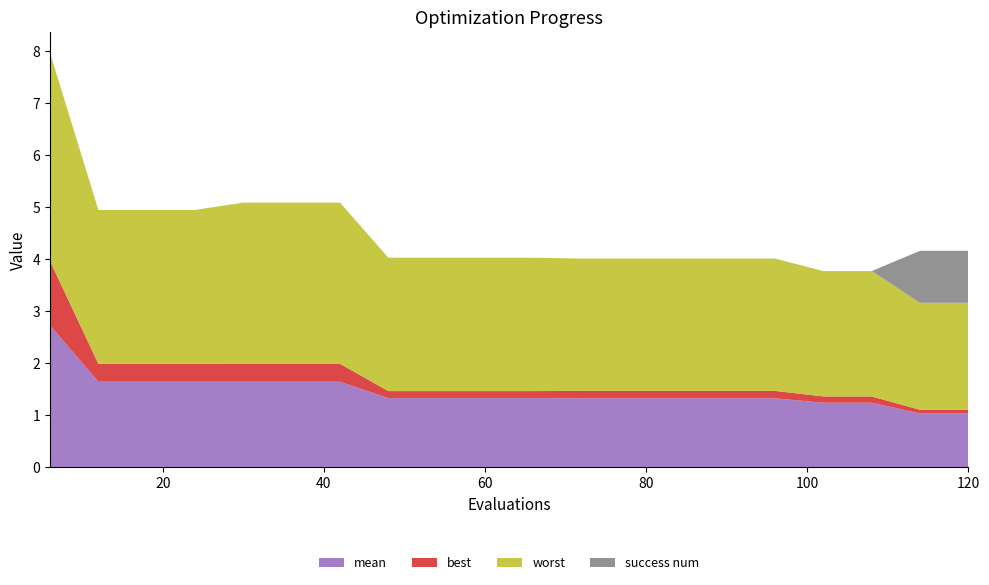

Reading left to right, list all the values displayed in this chart.

mean: 6=2.7	12=1.6	18=1.6	24=1.6	30=1.6	36=1.6	42=1.6	48=1.3	54=1.3	60=1.3	66=1.3	72=1.3	78=1.3	84=1.3	90=1.3	96=1.3	102=1.2	108=1.2	114=1.0	120=1.0
best: 6=1.2	12=0.3	18=0.3	24=0.3	30=0.3	36=0.3	42=0.3	48=0.1	54=0.1	60=0.1	66=0.1	72=0.1	78=0.1	84=0.1	90=0.1	96=0.1	102=0.1	108=0.1	114=0.1	120=0.1
worst: 6=4.0	12=3.0	18=3.0	24=3.0	30=3.1	36=3.1	42=3.1	48=2.6	54=2.6	60=2.6	66=2.6	72=2.5	78=2.5	84=2.5	90=2.5	96=2.5	102=2.4	108=2.4	114=2.1	120=2.1
success num: 6=0.0	12=0.0	18=0.0	24=0.0	30=0.0	36=0.0	42=0.0	48=0.0	54=0.0	60=0.0	66=0.0	72=0.0	78=0.0	84=0.0	90=0.0	96=0.0	102=0.0	108=0.0	114=1.0	120=1.0